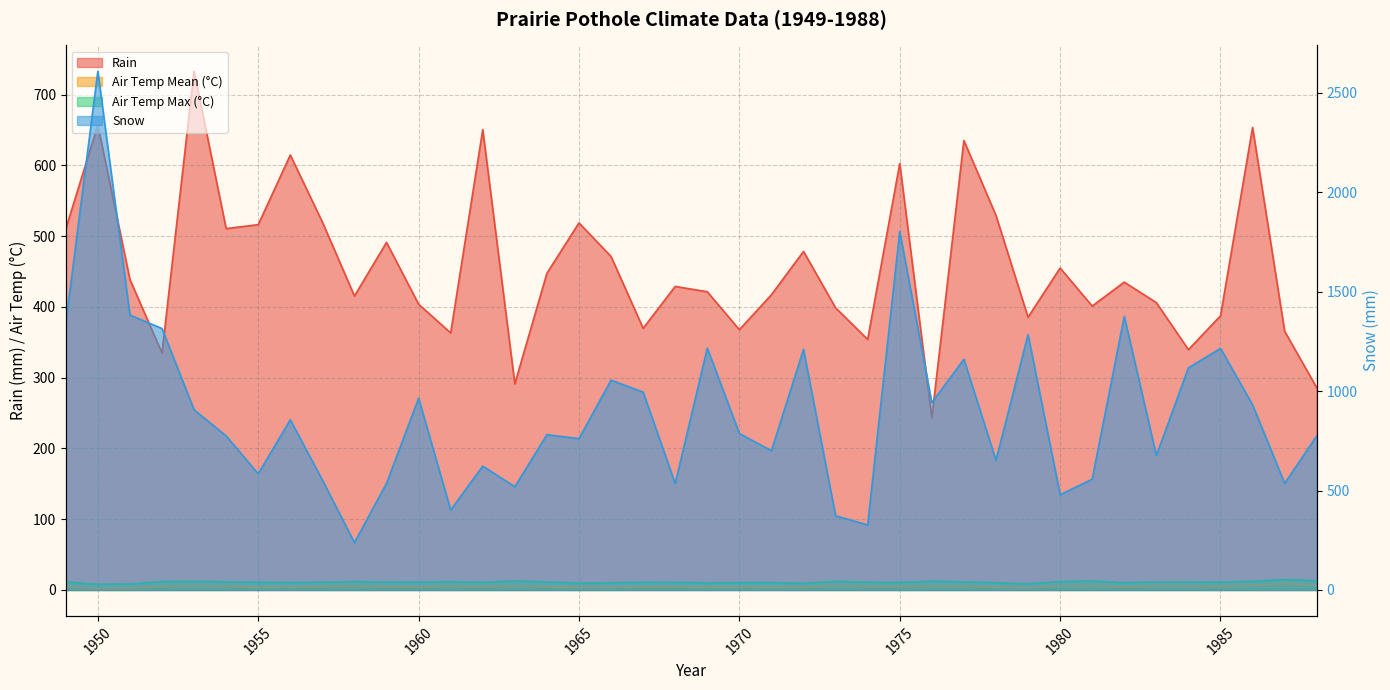

Where is Air Temp Max (C) nearest to the value 11?

1955